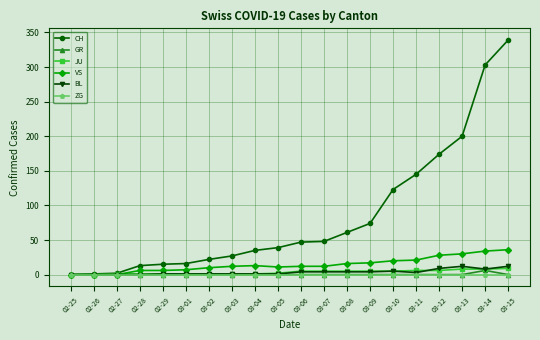

What is the total value across all series at 03-13?

250